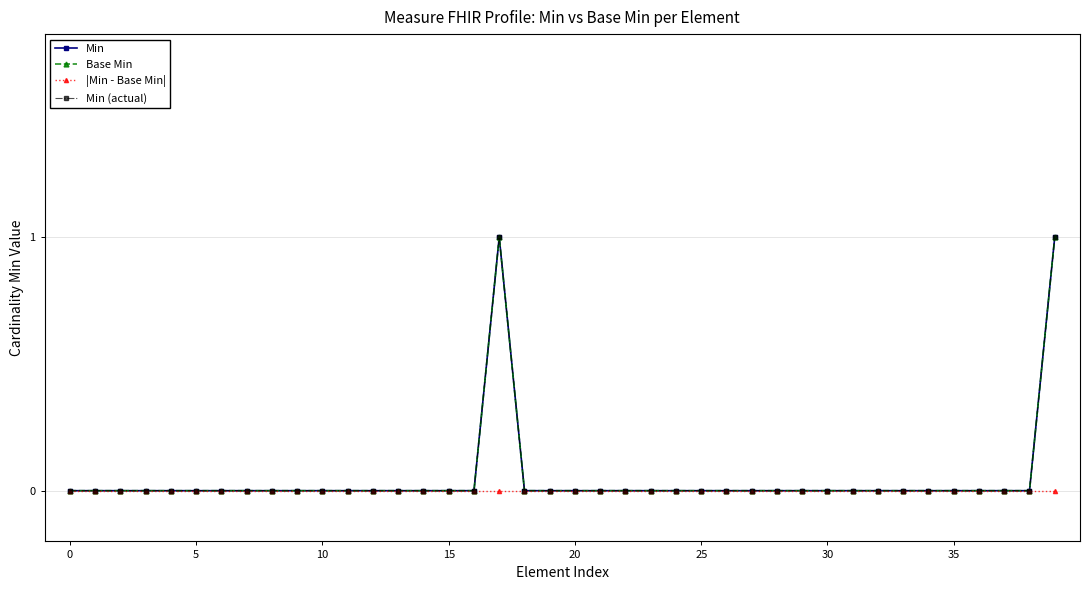

Which series has the largest total across all categories?

Min